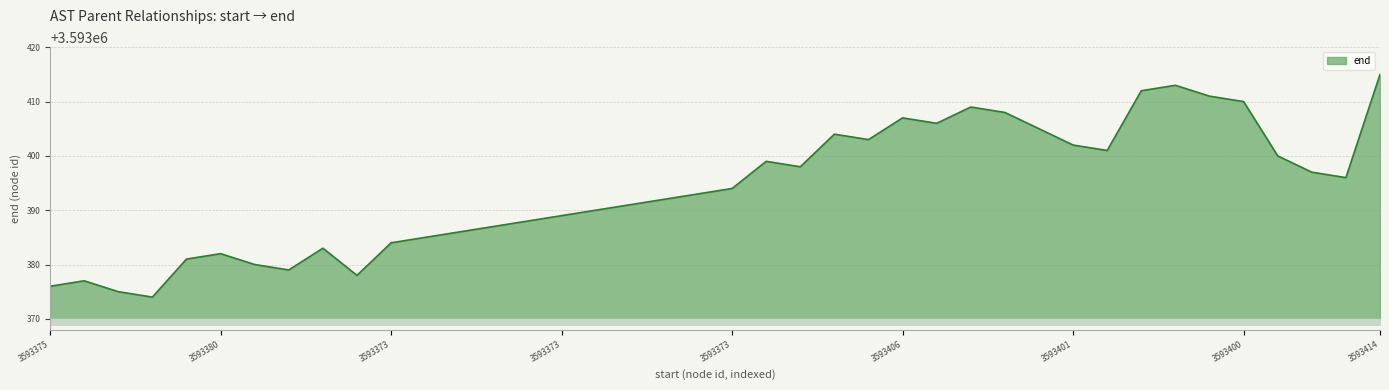

Where does the data first go above 3593394?

21